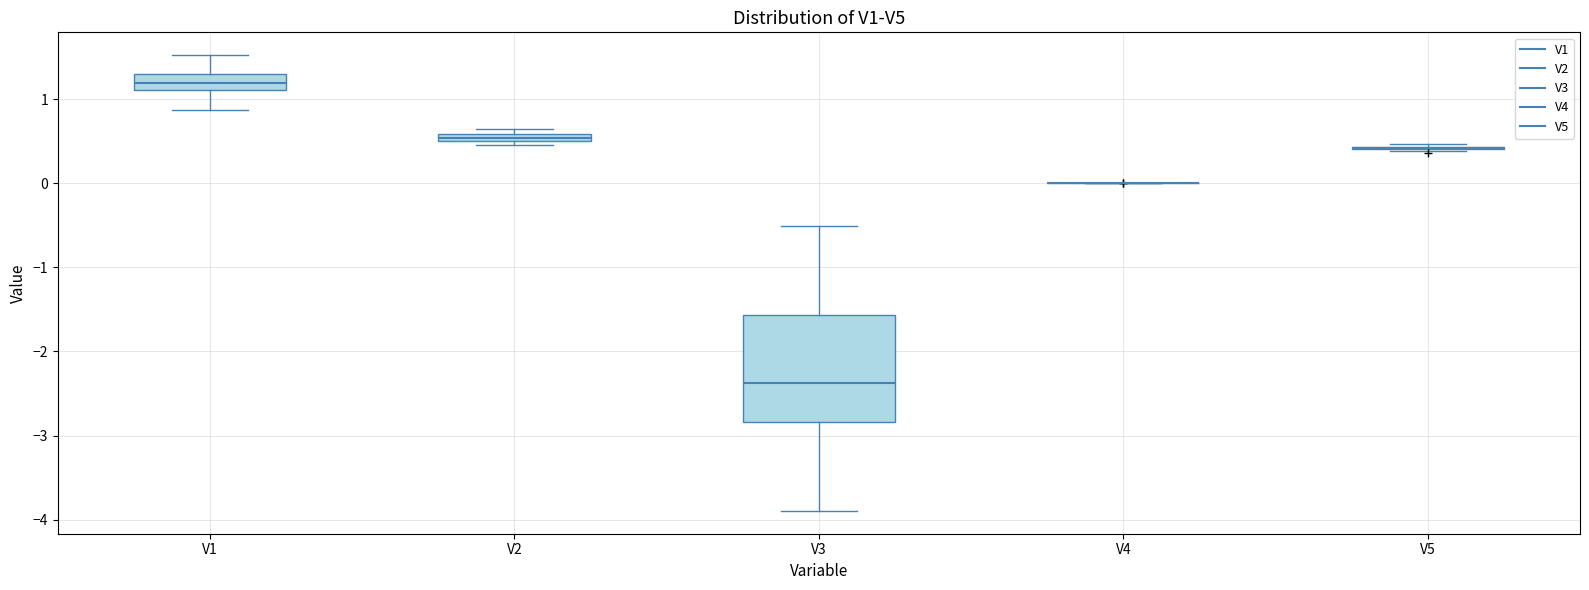

Where does the median line of the box for V3 sit on the y-axis? The values are not printed on the chart, so give them approximately, as read against the axis.

-2.4